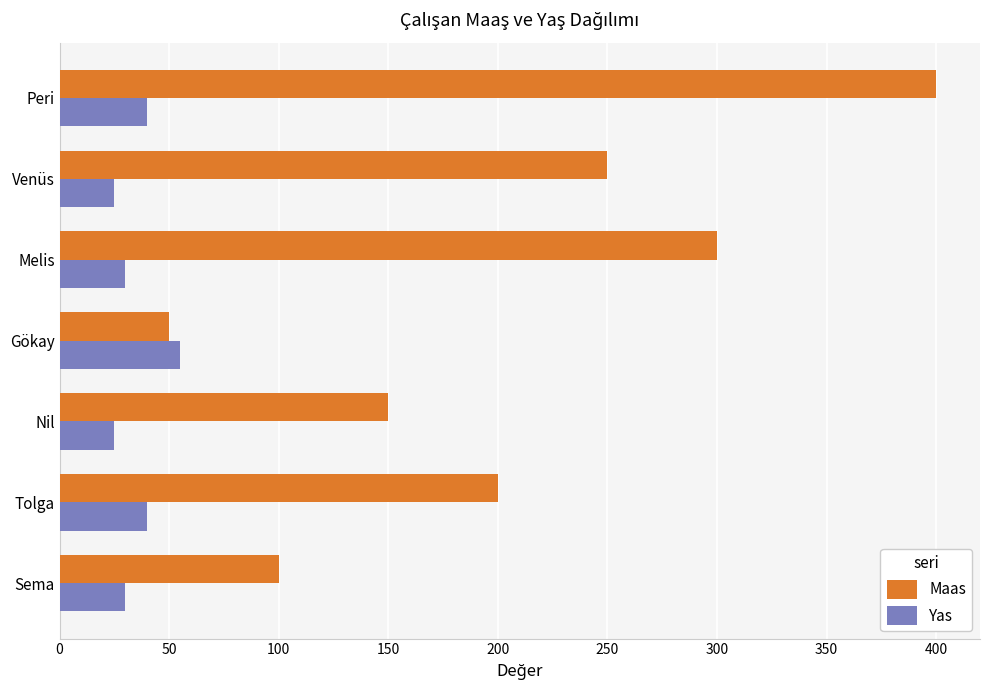

List the series in order of their peak value, highest first.

Maas, Yas